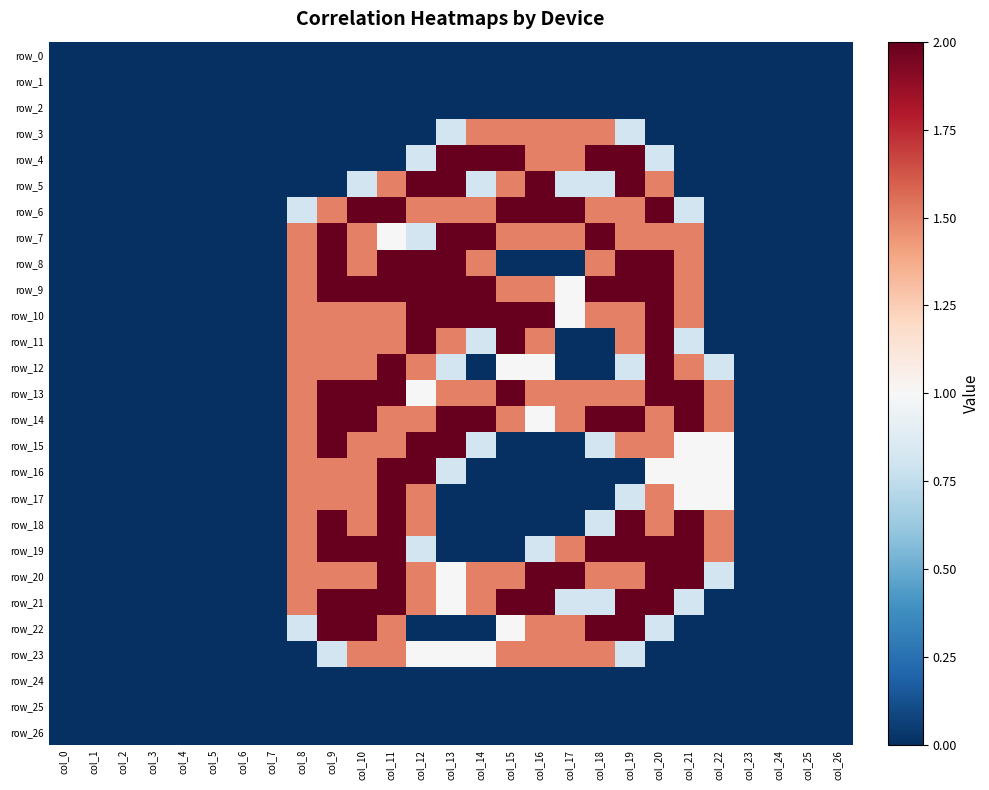

What is the maximum value shown in the chart?

2.0